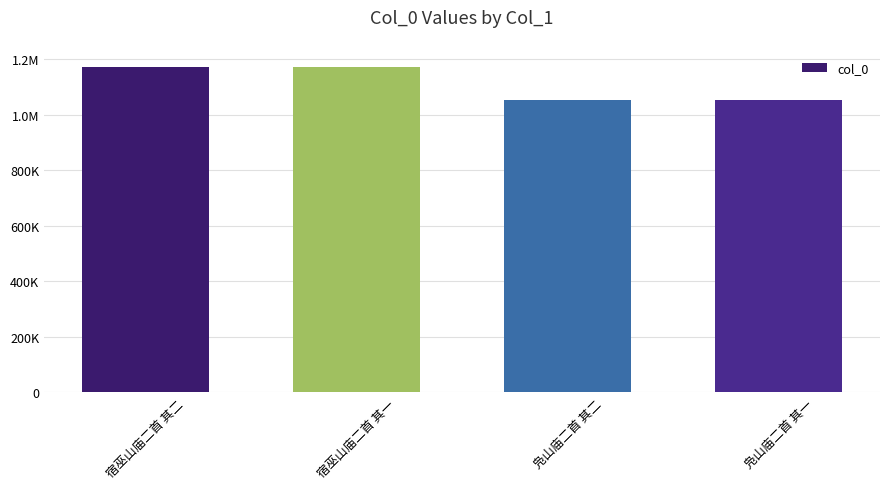

Which category has the highest value across all series?

宿巫山庙二首 其二